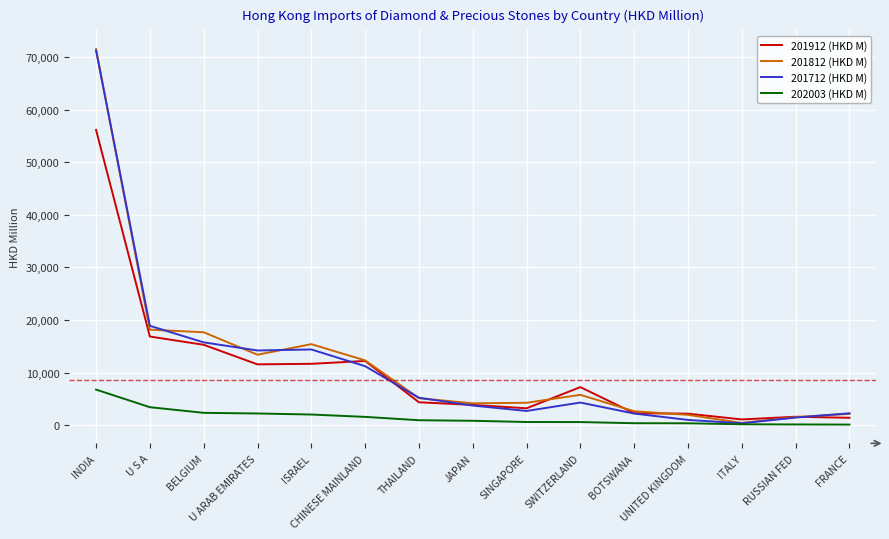

What is the greatest value displayed?

71530.7